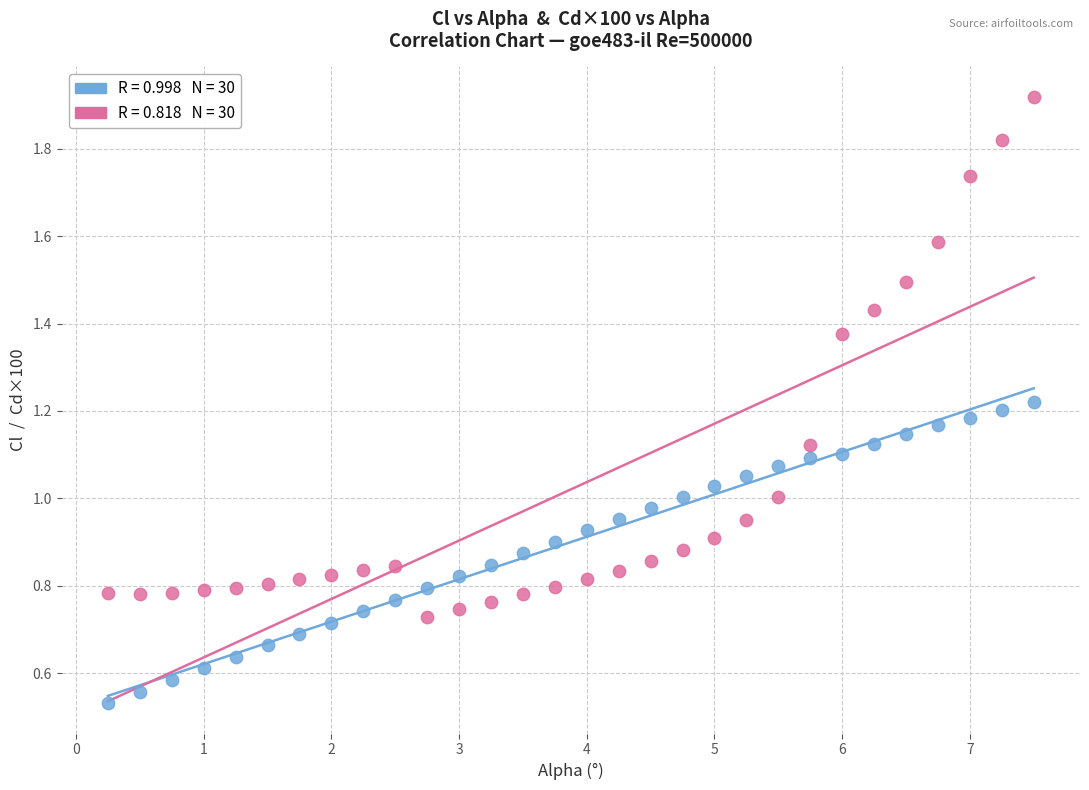

Across all data points, what is the range of X values (max minus min)?

7.2